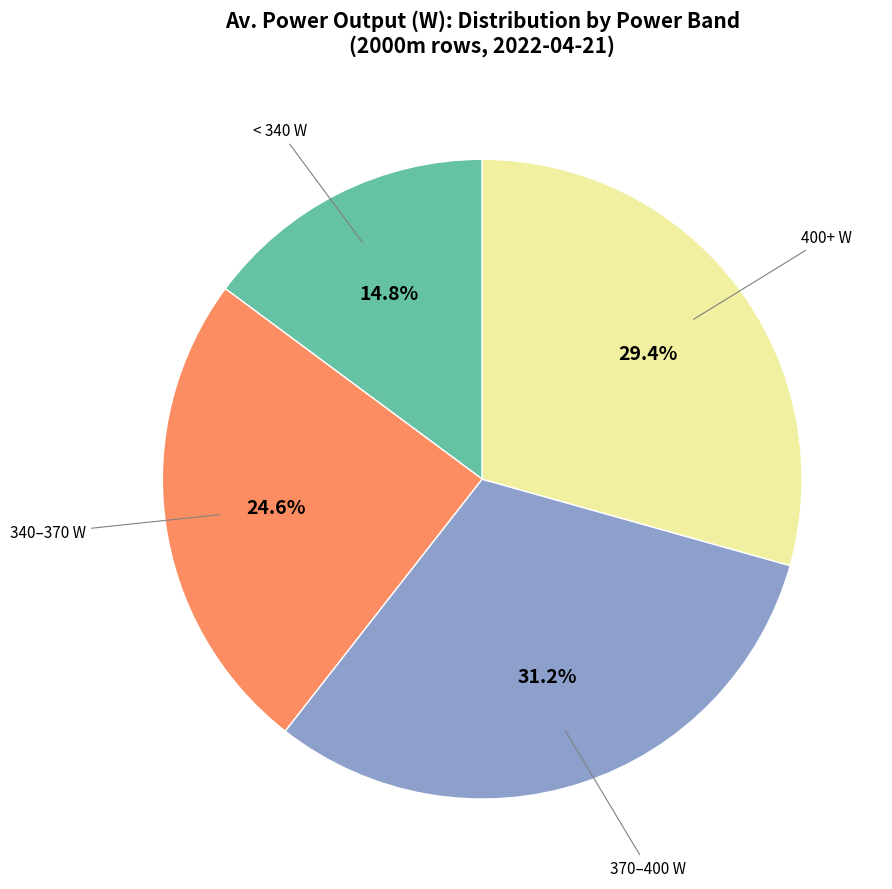

Does any single category account for the majority?

No